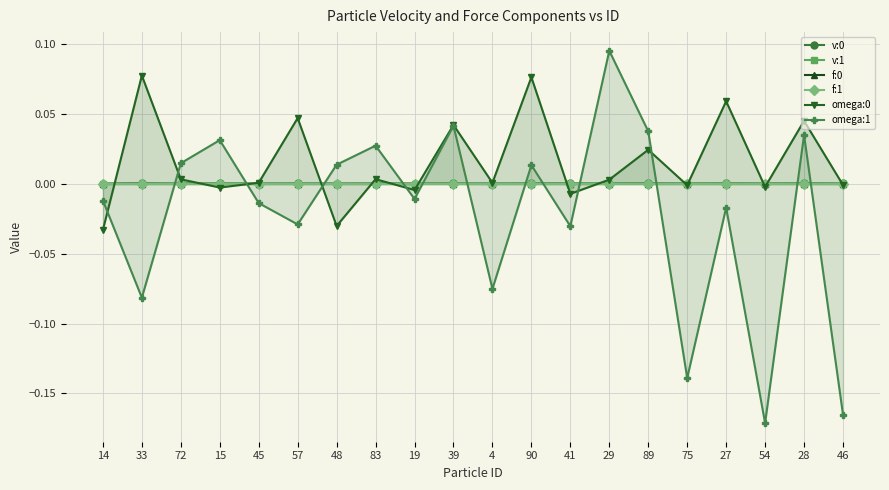

Is it true that v:0 equals 0.0 at 41?

False